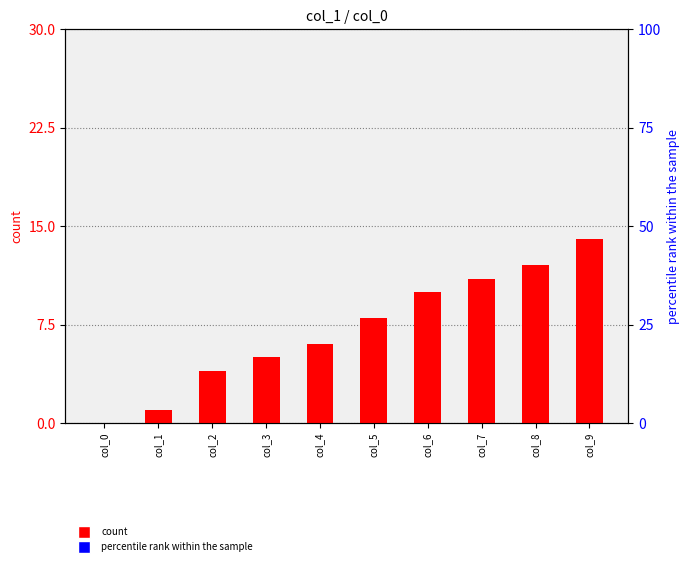

What is the difference between the maximum and minimum values in the count series?

14